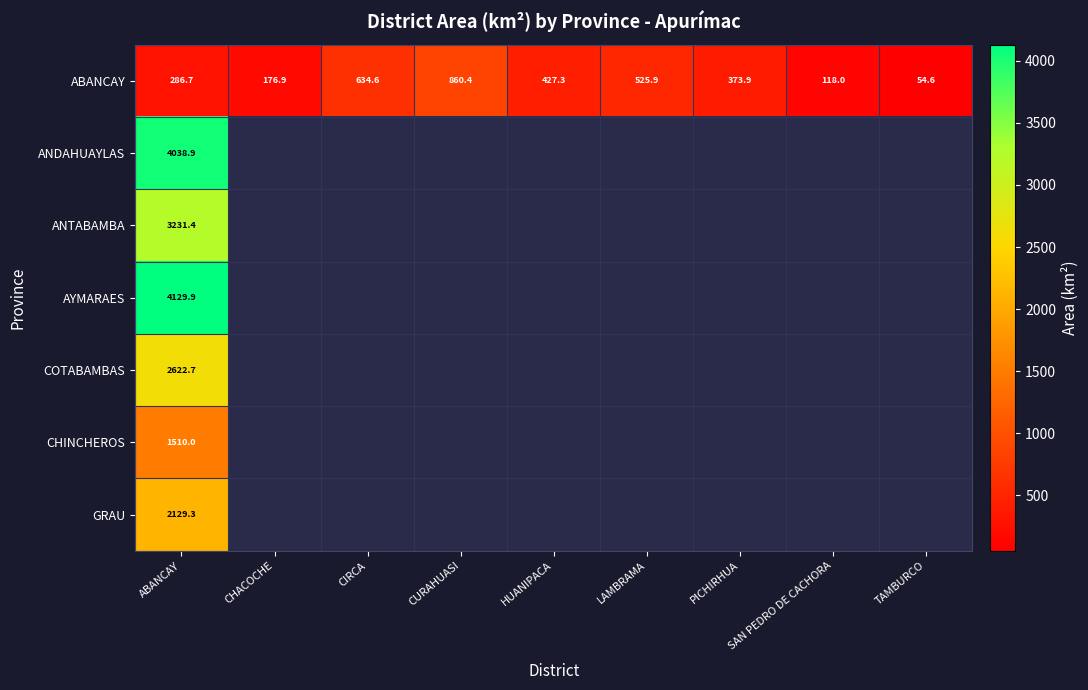

List the labels in order of ABANCAY value, largest first.

CURAHUASI, CIRCA, LAMBRAMA, HUANIPACA, PICHIRHUA, ABANCAY, CHACOCHE, SAN PEDRO DE CACHORA, TAMBURCO